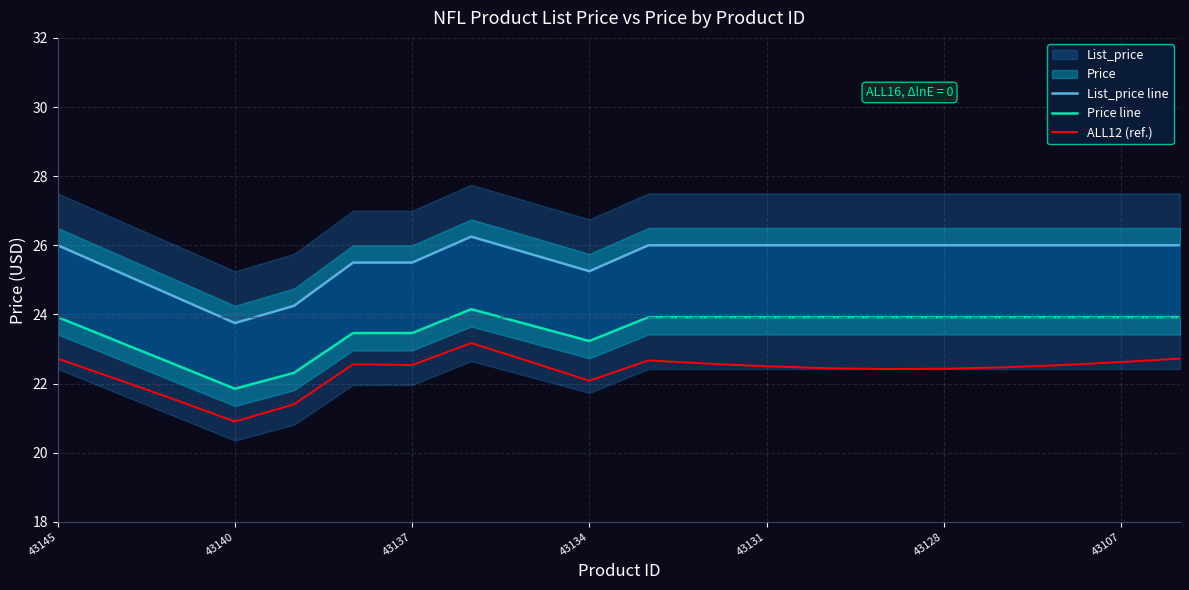

List the series in order of their peak value, lowest first.

ALL12 (ref.), Price line, List_price line